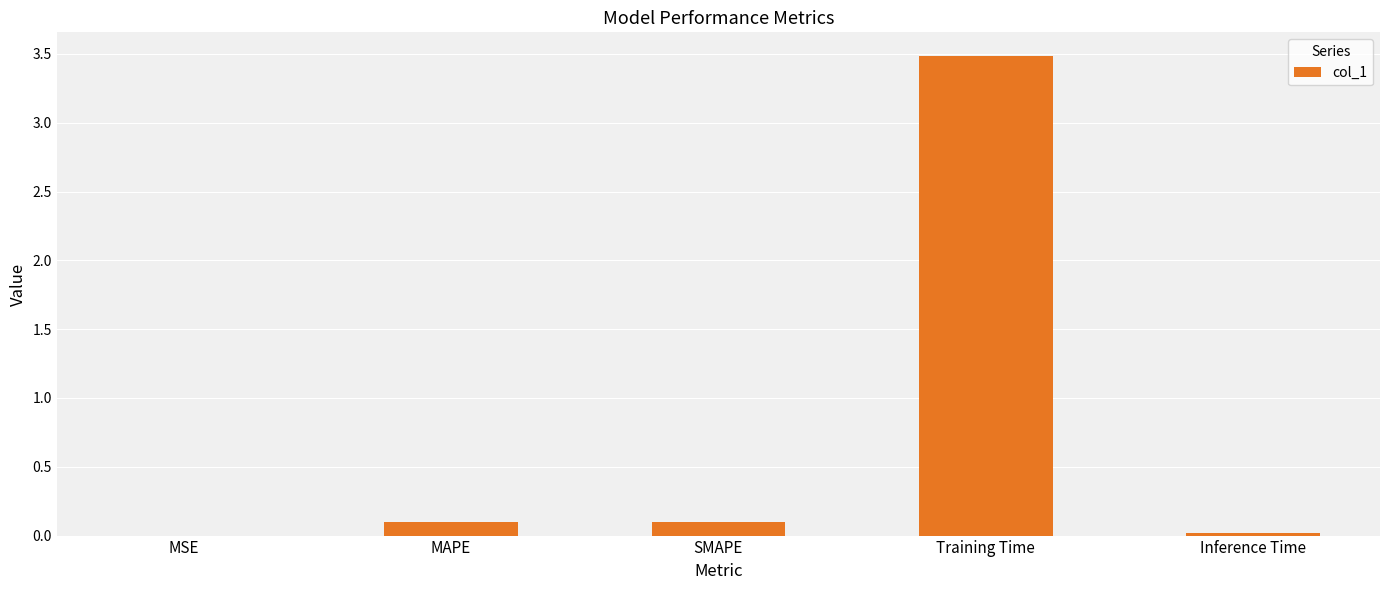

True or false: the data shows 0.0 at Inference Time.

True